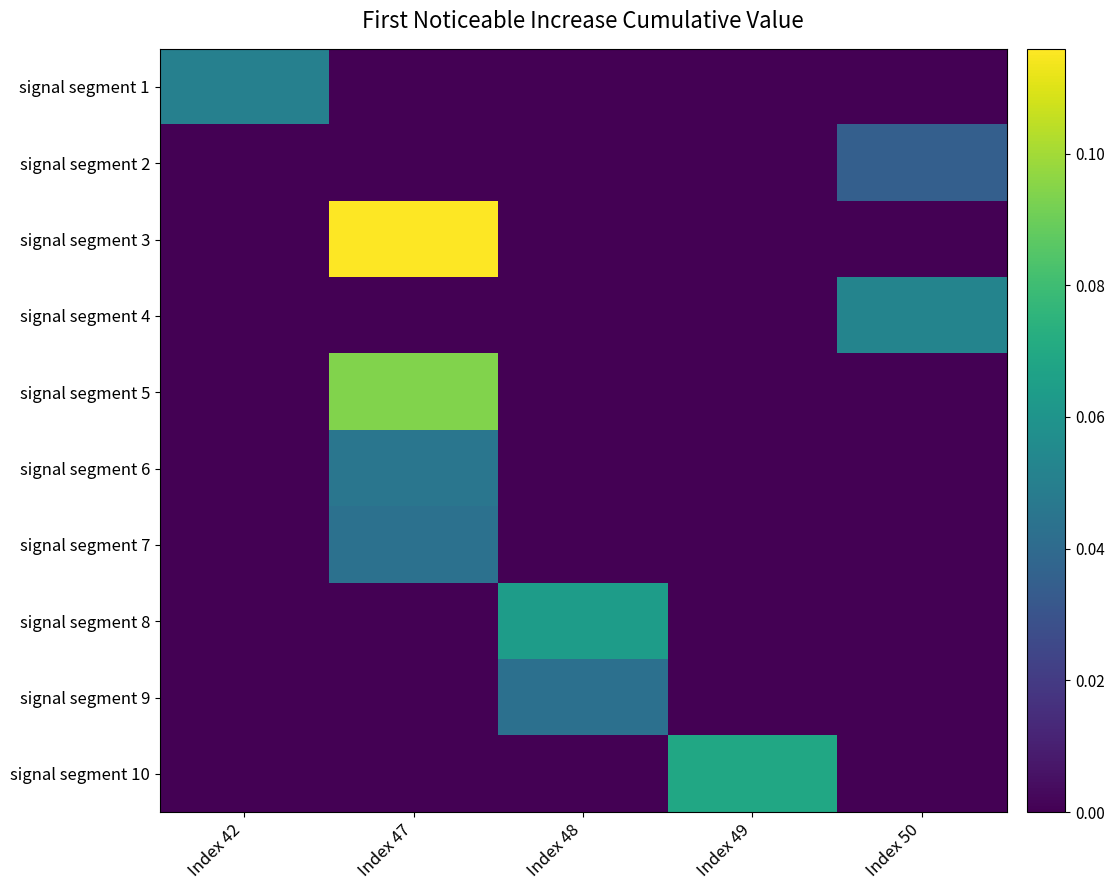

What is the difference between the highest and lowest values at Index 49?

0.1